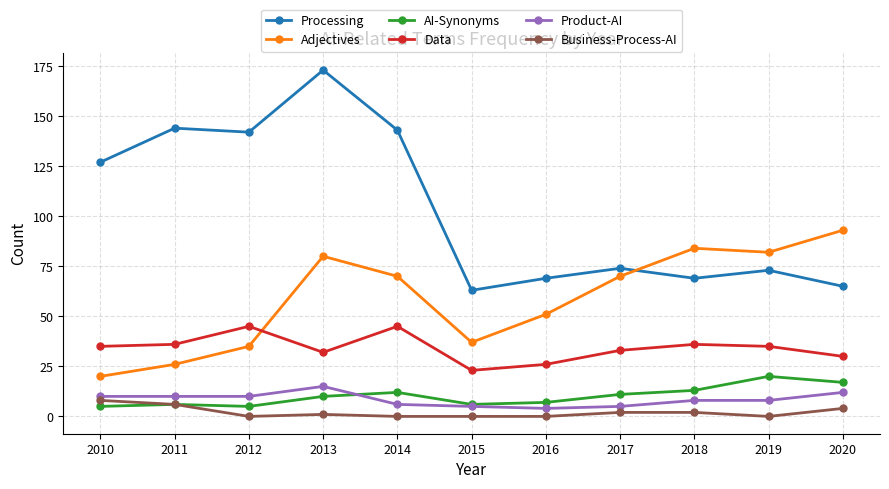

Does the chart have visible grid lines?

Yes